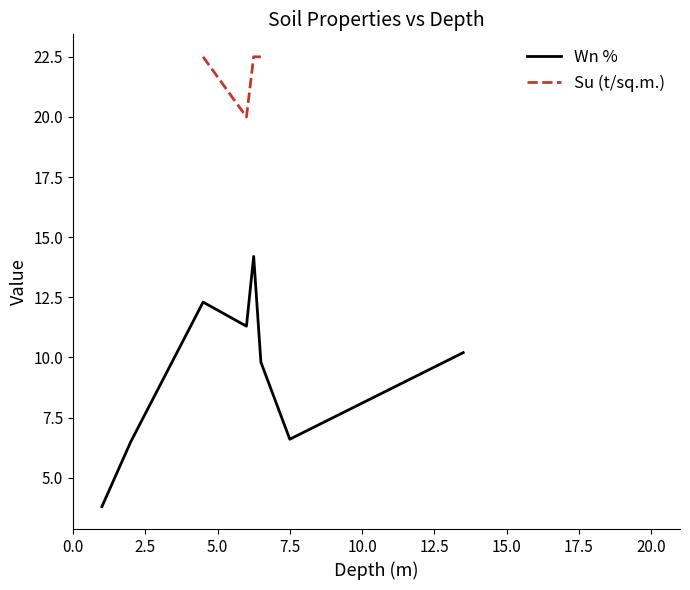

What is the maximum value for Wn %?

14.2